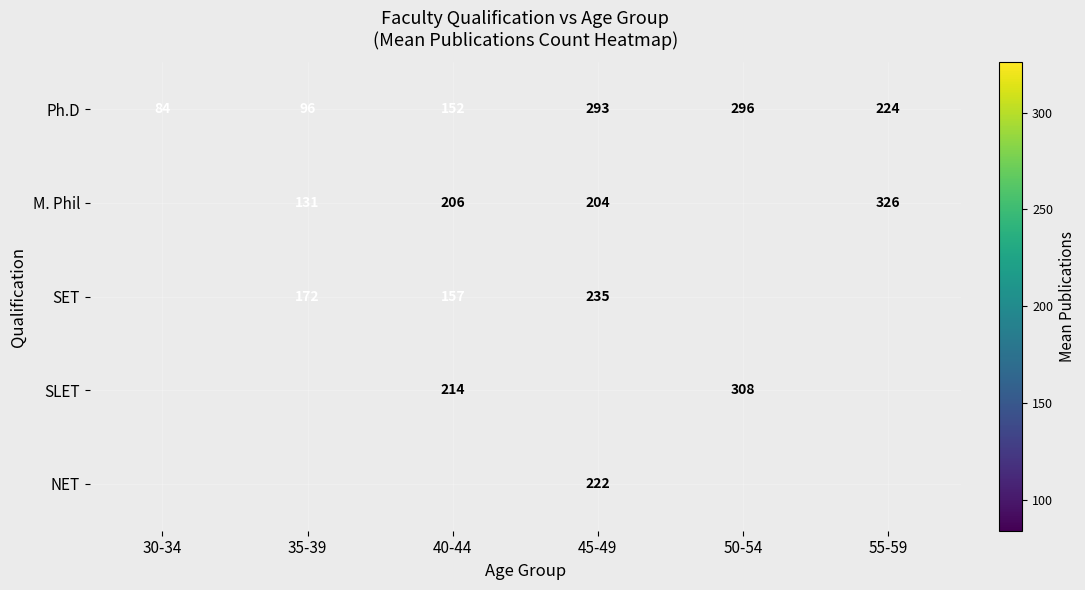

At how many categories does at least one series exceed 299?

2